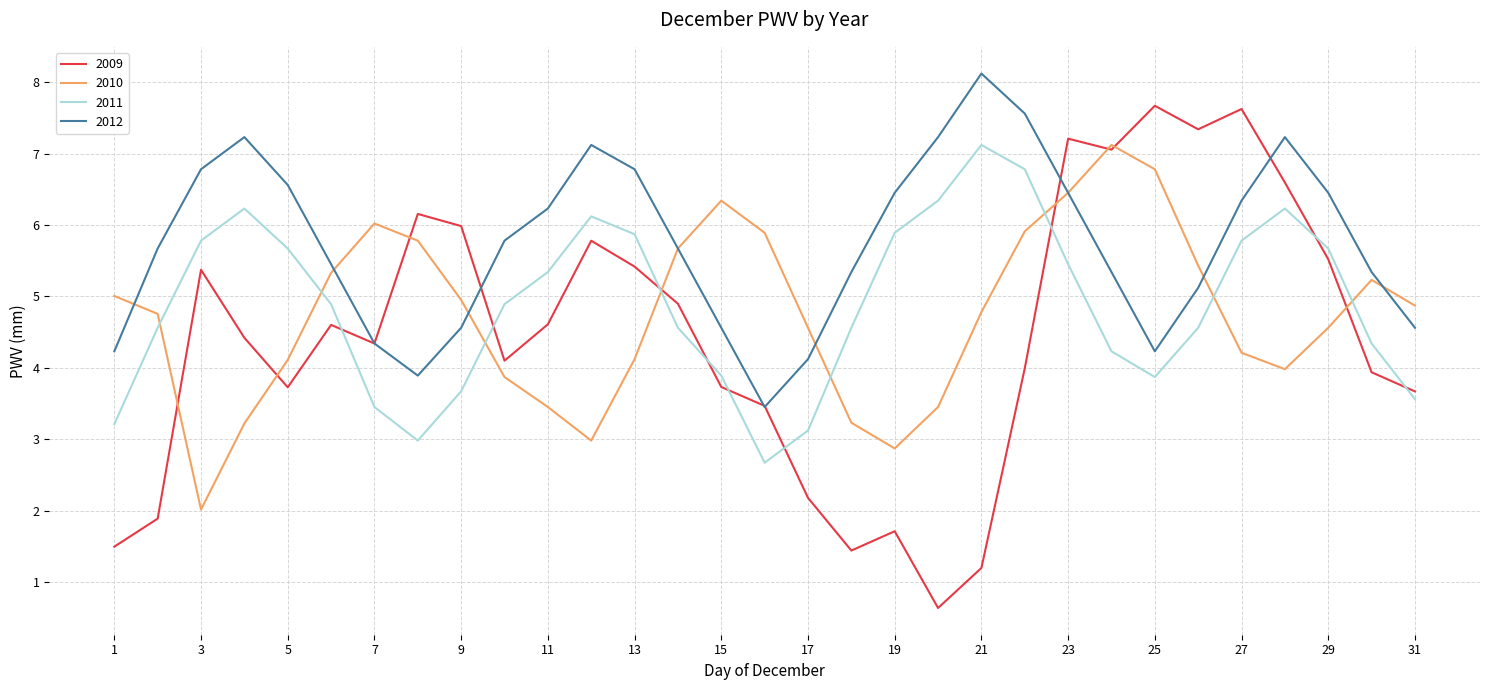

Which series has the largest total across all categories?

2012